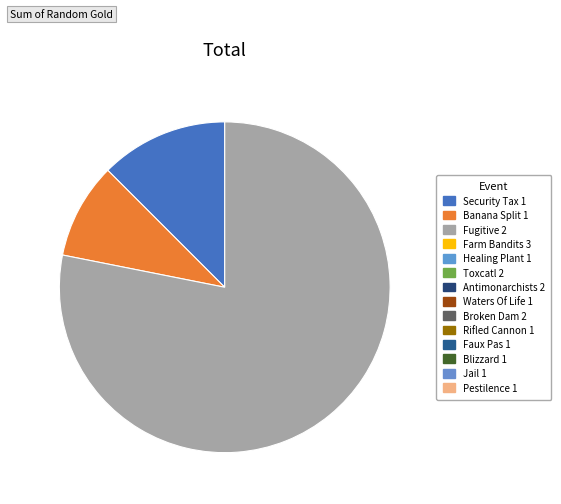

Is there any slice that represents more than half of the pie?

Yes